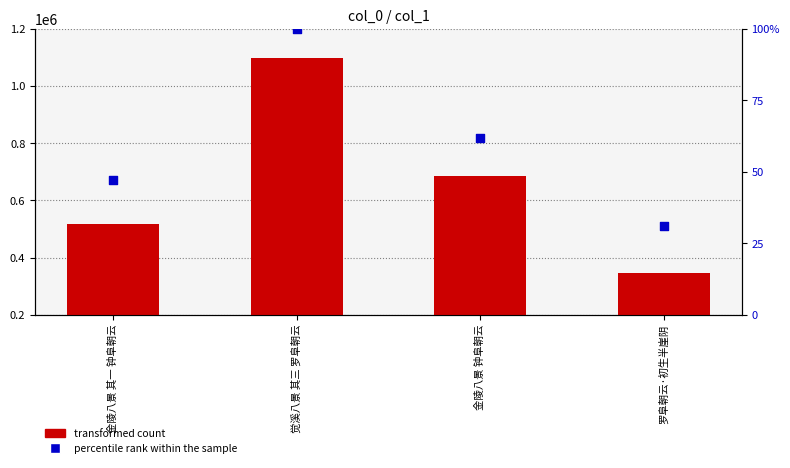

At which category is the sum across all series the highest?

觉溪八景 其三 罗阜朝云